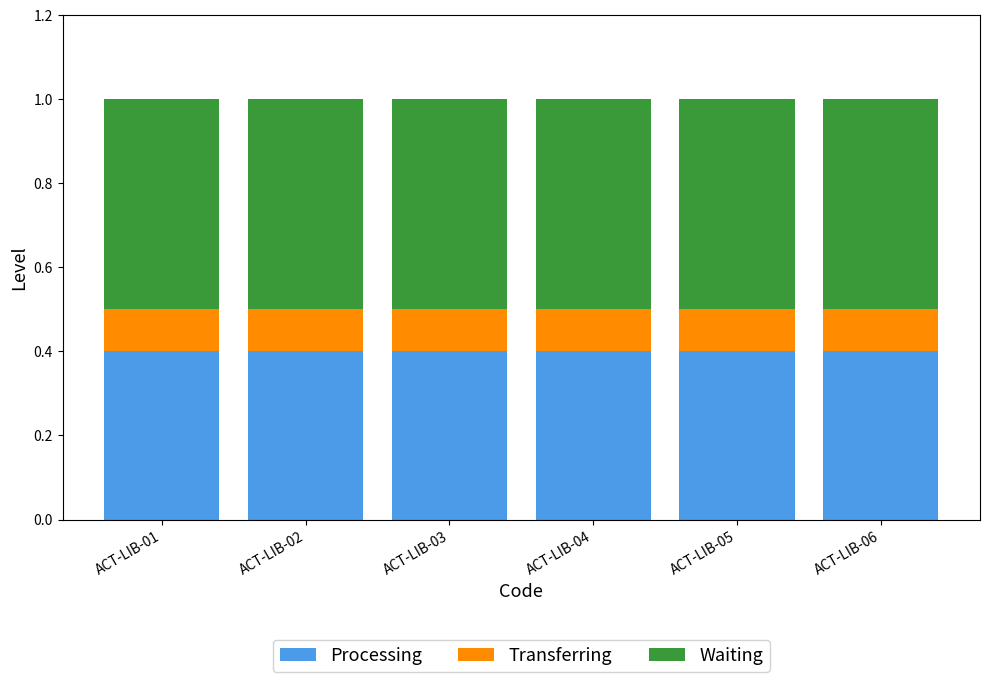

Is it true that Processing equals 0.4 at ACT-LIB-02?

True